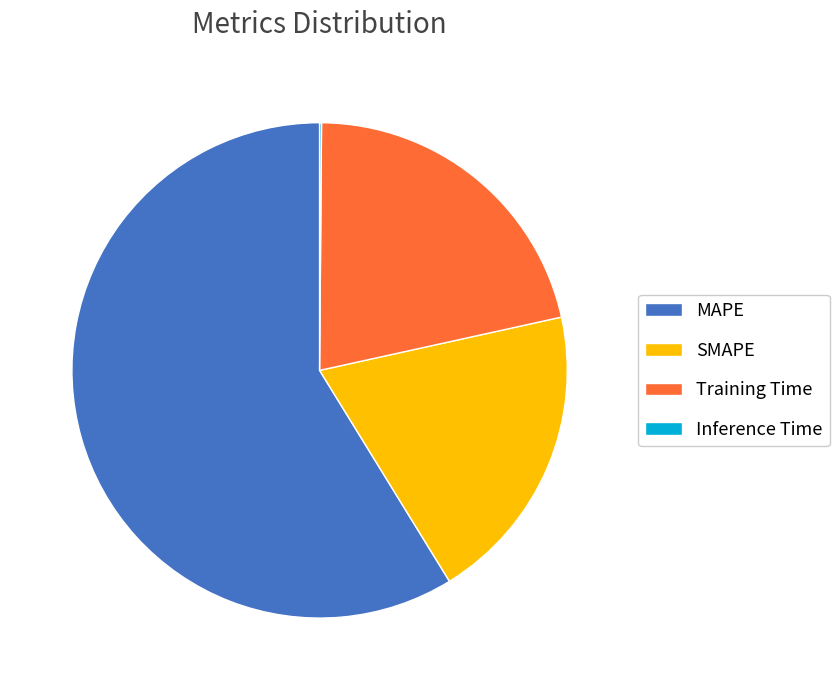

True or false: MAPE accounts for 59% of the total.

True